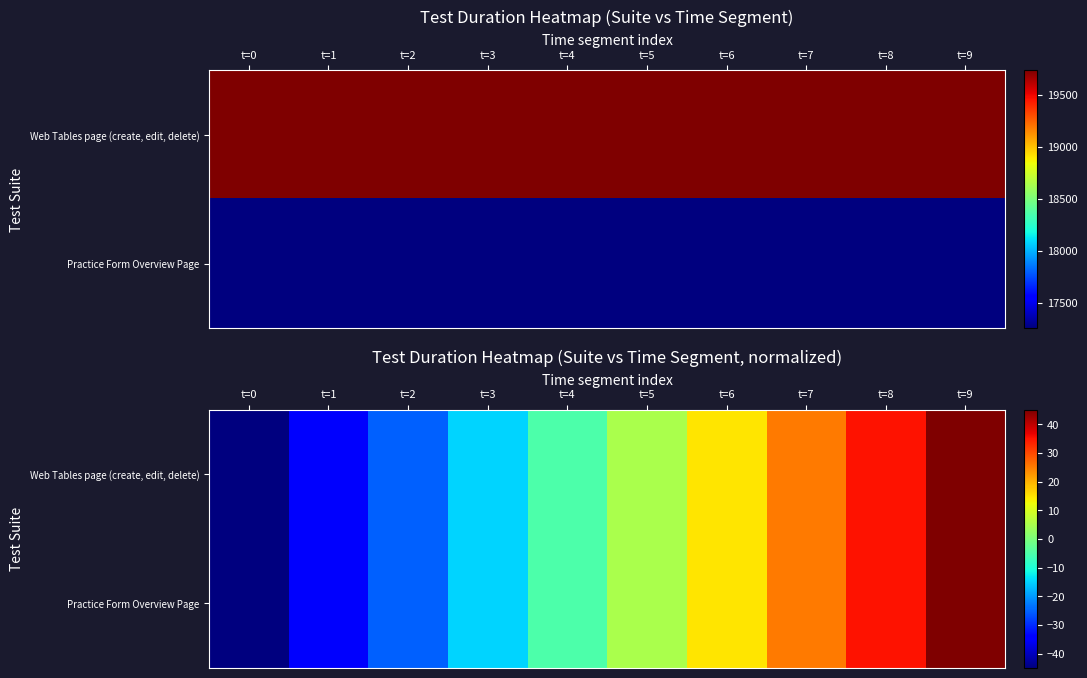

Which series has the largest total across all categories?

Web Tables page (create, edit, delete)